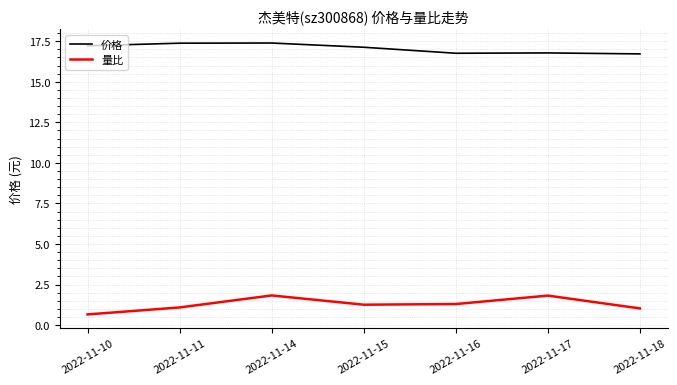

What is the difference between the 价格 values at 2022-11-17 and 2022-11-10?

0.4